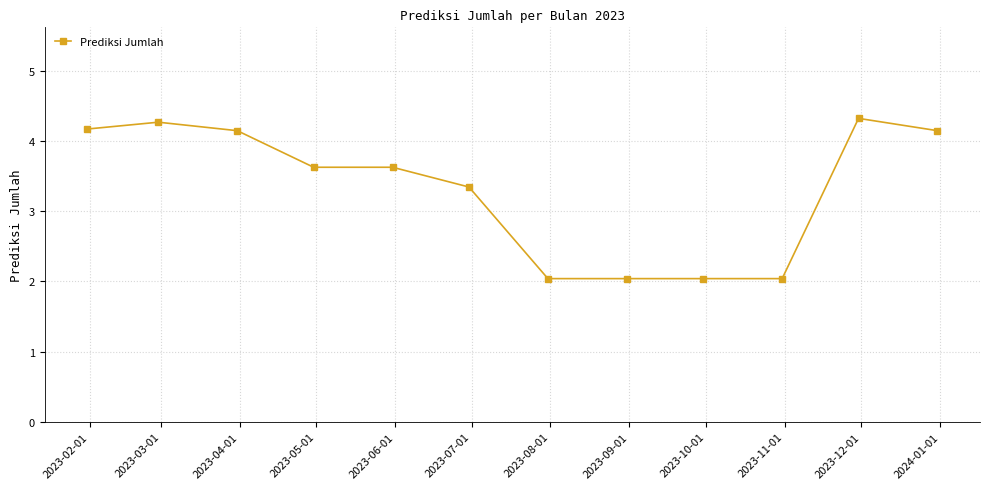

What is the value of the 5th point from the left?

3.6